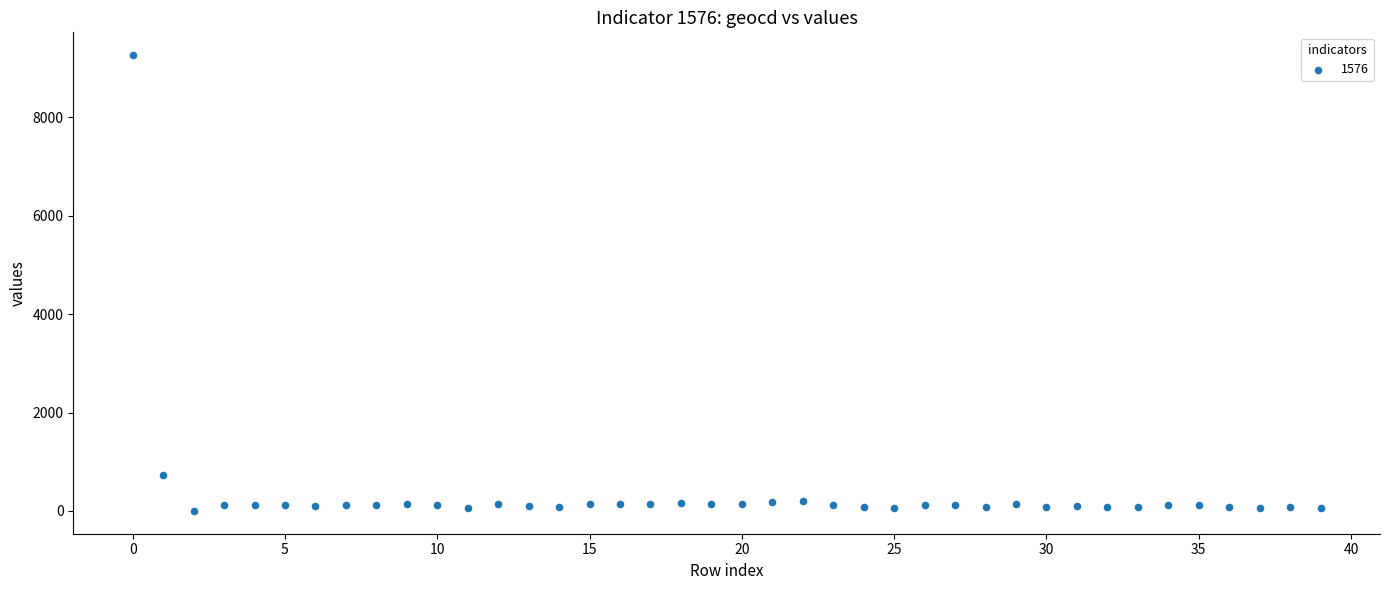

What is the range of Y values (max minus min)?

9263